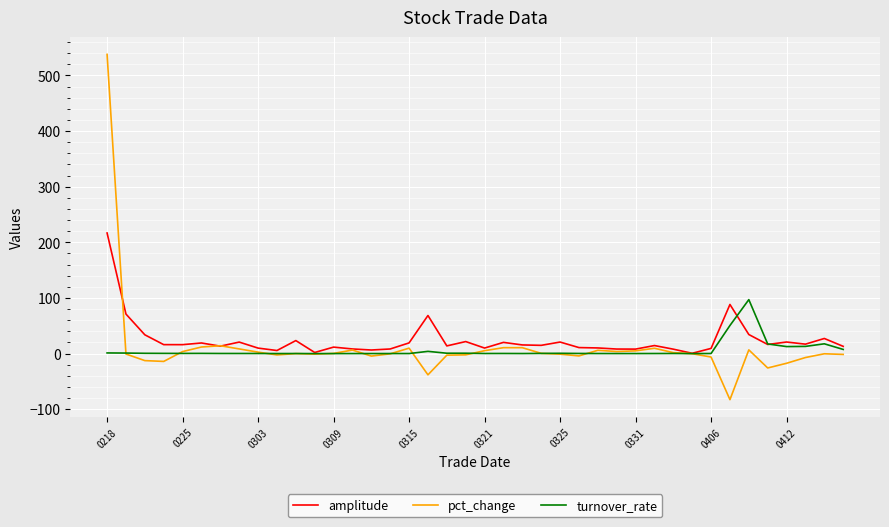

What is the greatest value displayed?

537.8